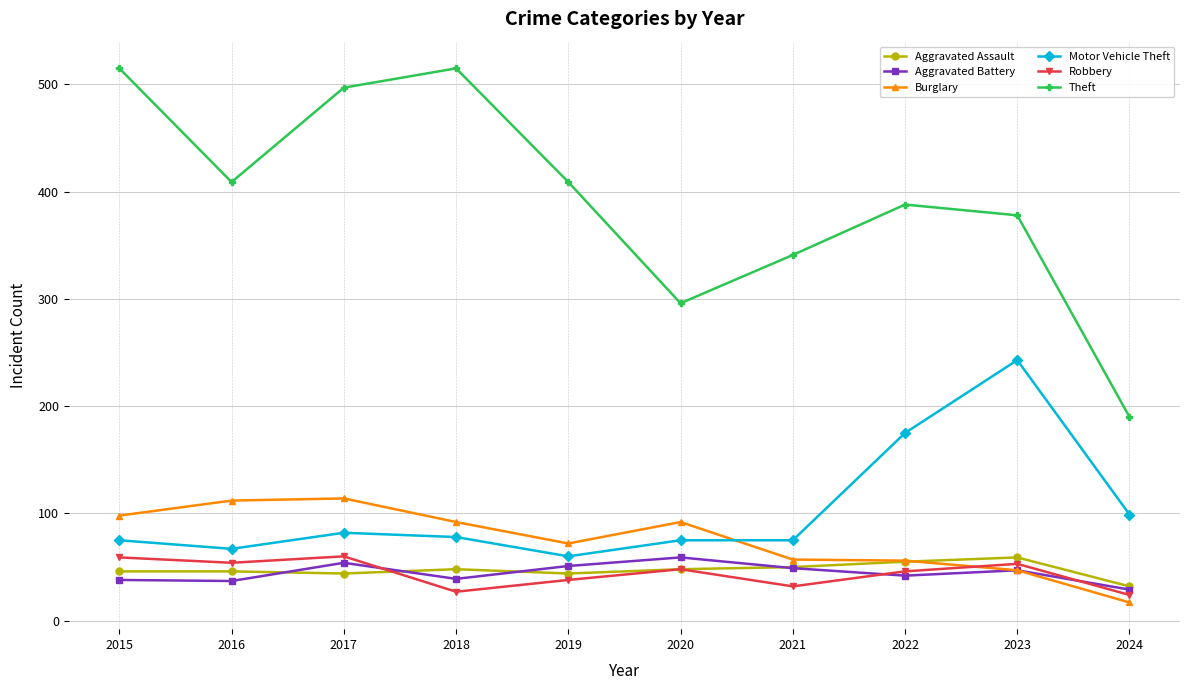

How many lines are shown in the chart?

6